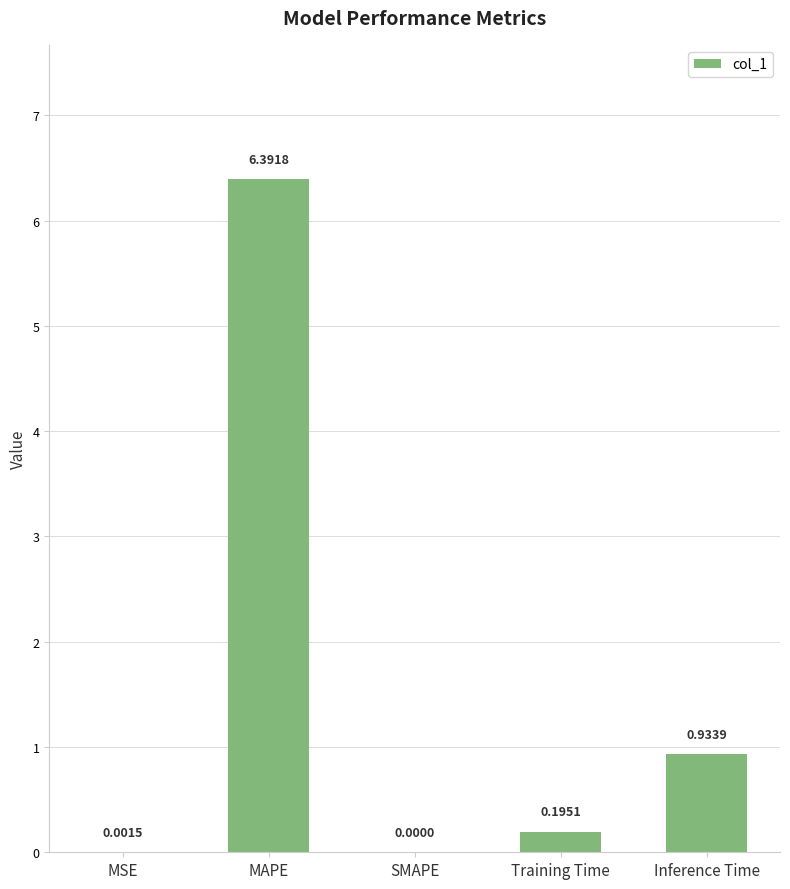

What is the change in value from SMAPE to Inference Time?

+0.9